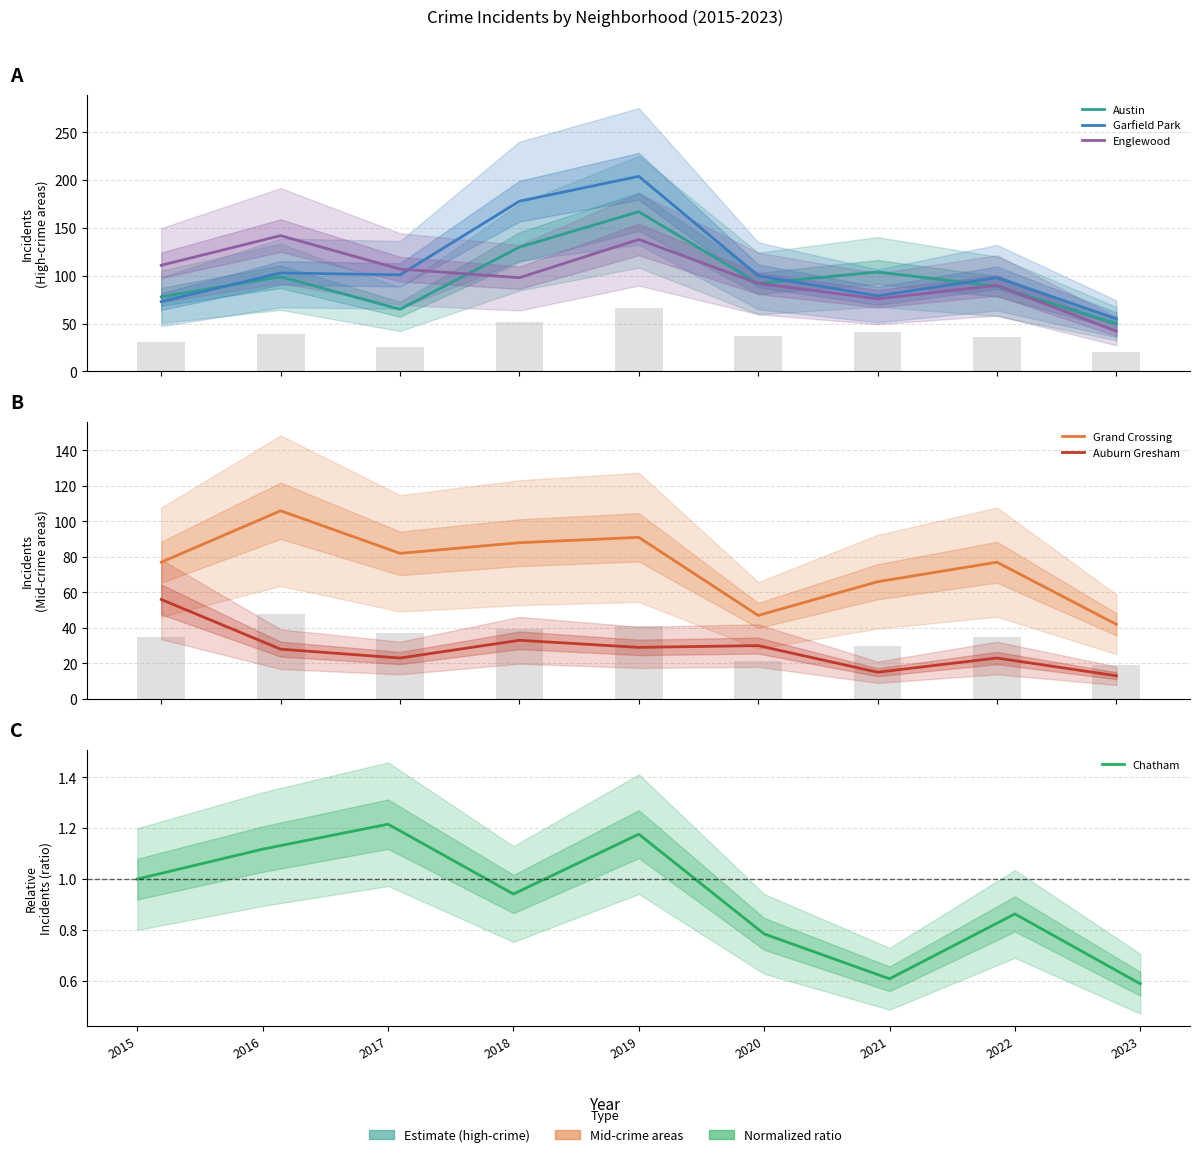

The Austin series shows 35.0 at 2020. True or false?

False